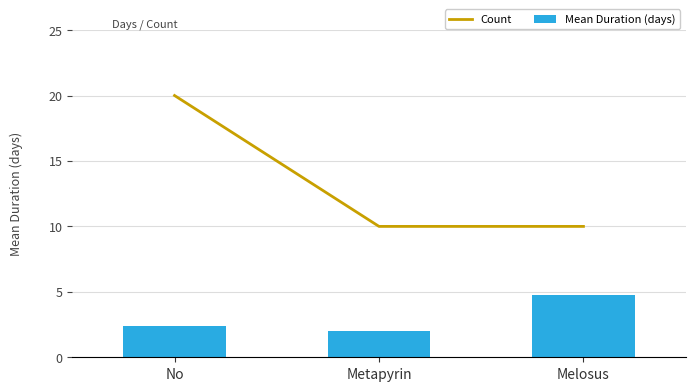

True or false: Mean Duration (days) has a value of 0.9 at Metapyrin.

False